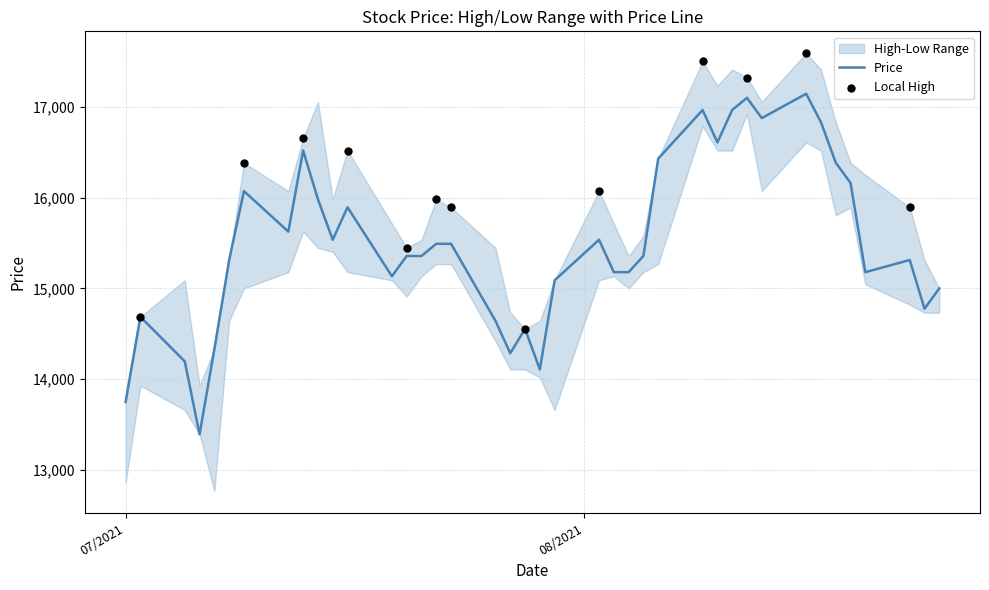

Which series reaches the minimum Y coordinate?

Low